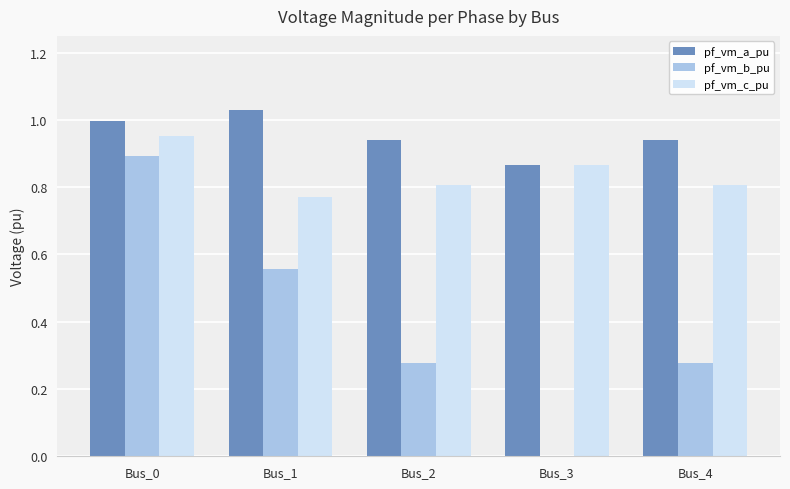

How many groups of bars are there?

5